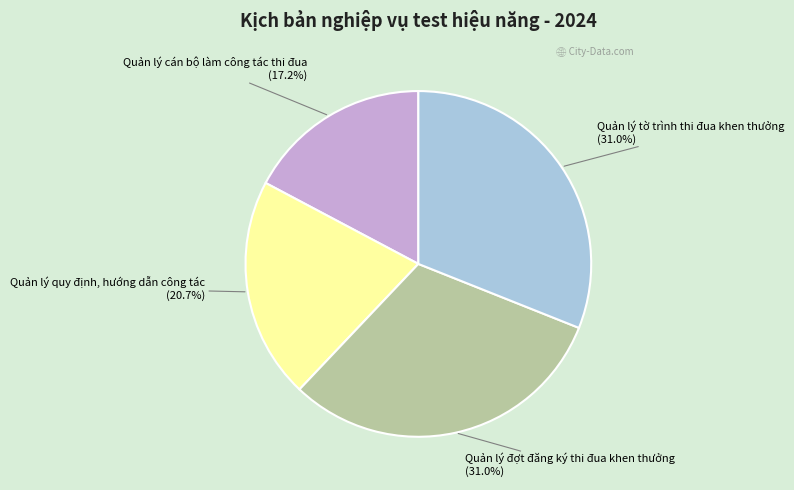

Does any single category account for the majority?

No